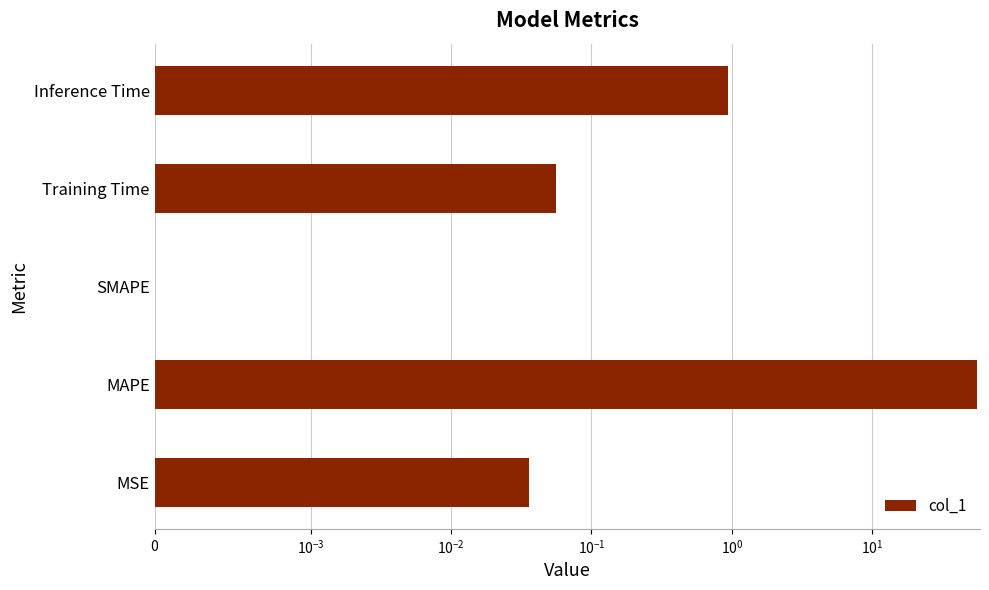

What is the difference between the maximum and minimum values?

55.6